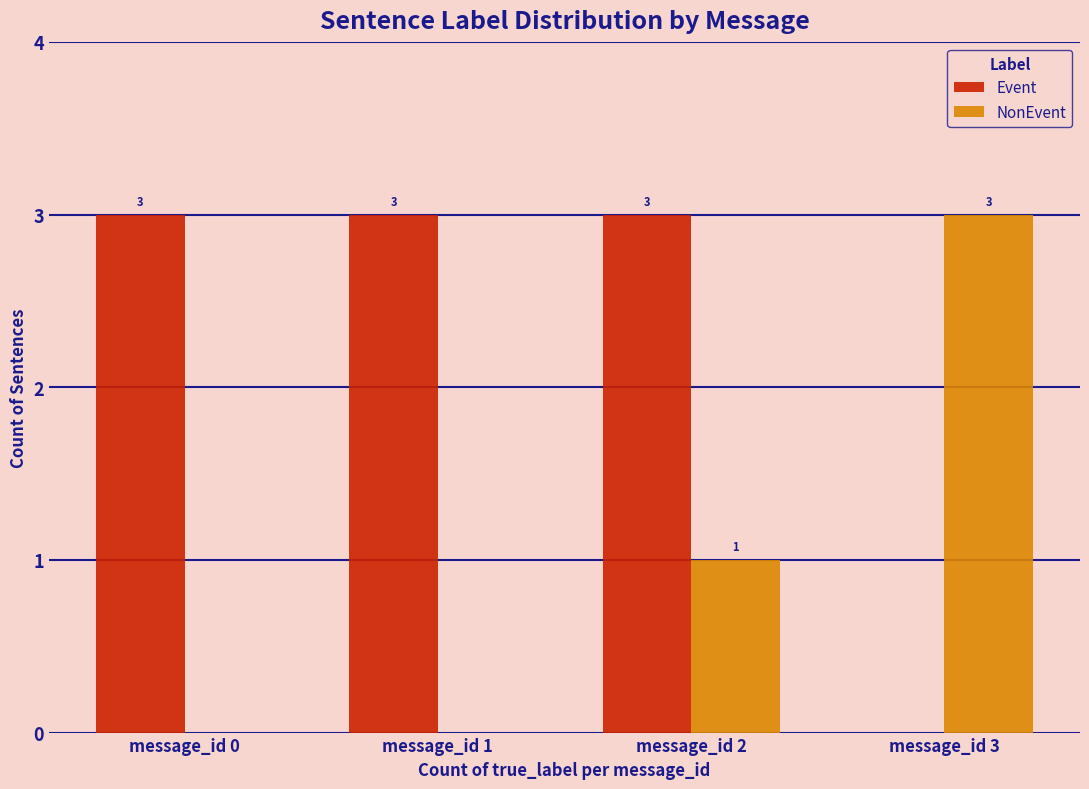

What is the greatest value displayed?

3